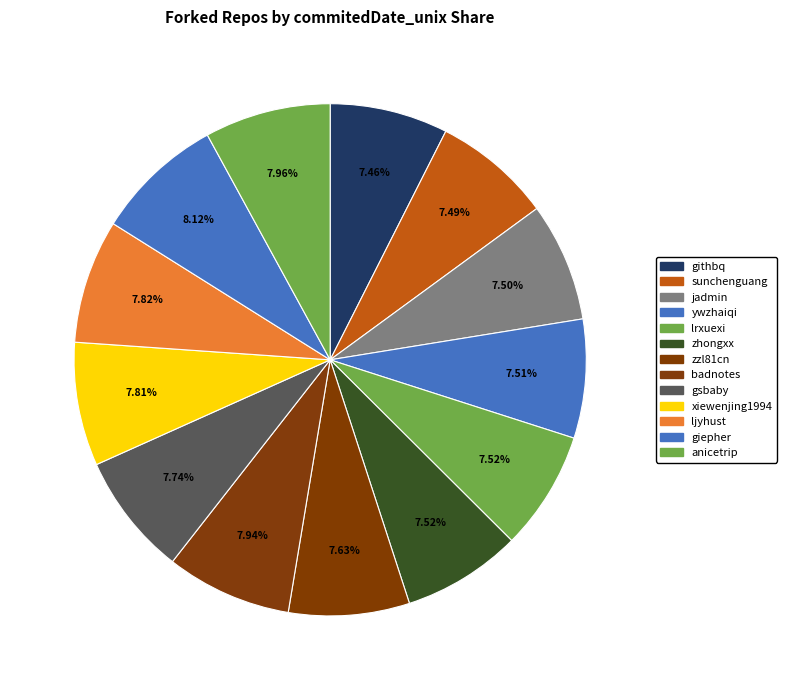

To the nearest percent, what is the average slice percentage?

8%